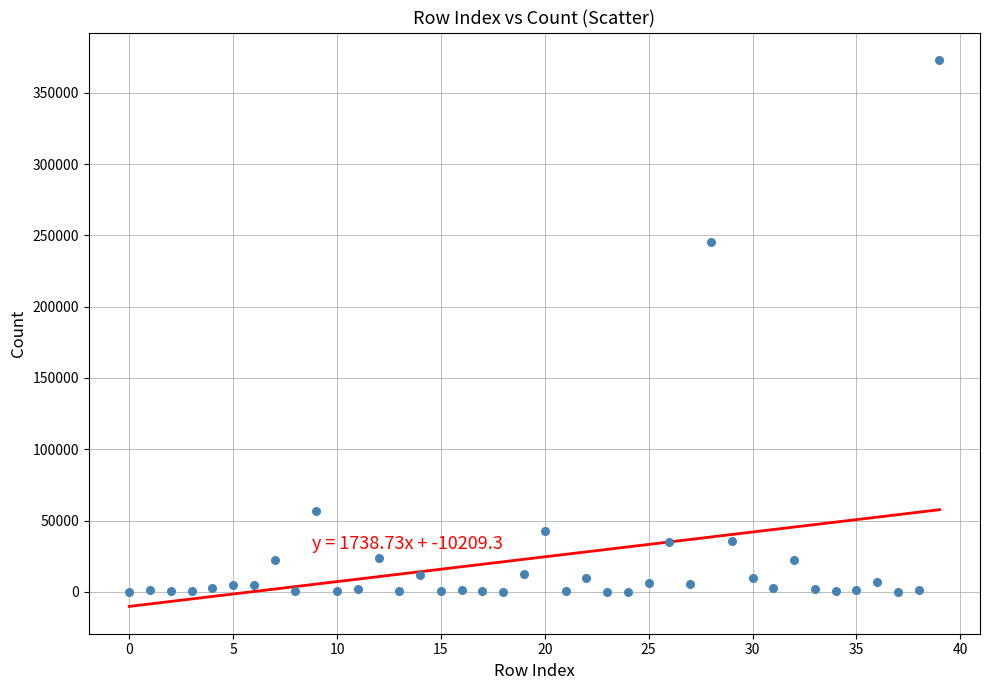

What is the range of Y values (max minus min)?

373065.8